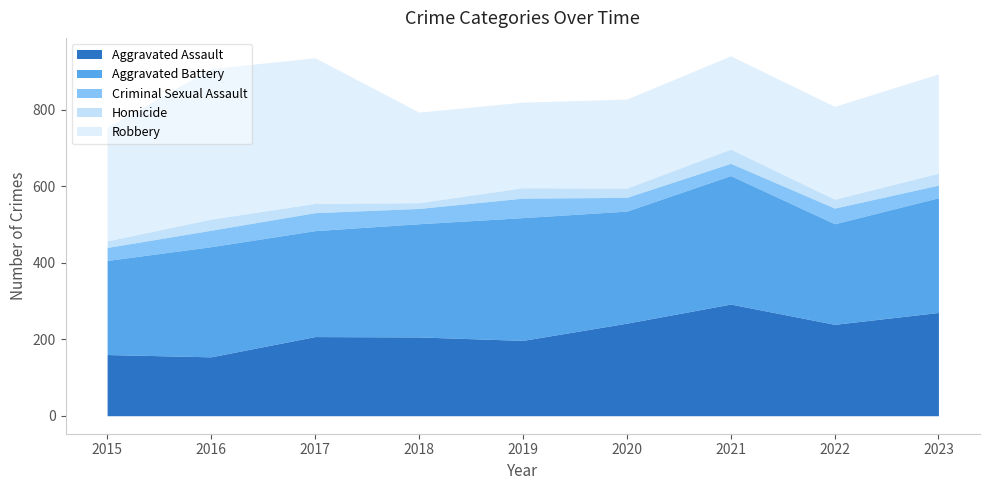

Reading left to right, transcribe all the data shown in this chart.

Aggravated Assault: 2015=160	2016=154	2017=207	2018=206	2019=197	2020=242	2021=292	2022=239	2023=270
Aggravated Battery: 2015=246	2016=288	2017=277	2018=296	2019=321	2020=293	2021=336	2022=263	2023=300
Criminal Sexual Assault: 2015=34	2016=43	2017=47	2018=40	2019=51	2020=36	2021=32	2022=41	2023=33
Homicide: 2015=17	2016=29	2017=24	2018=15	2019=27	2020=24	2021=37	2022=23	2023=31
Robbery: 2015=297	2016=394	2017=381	2018=237	2019=224	2020=233	2021=244	2022=243	2023=260